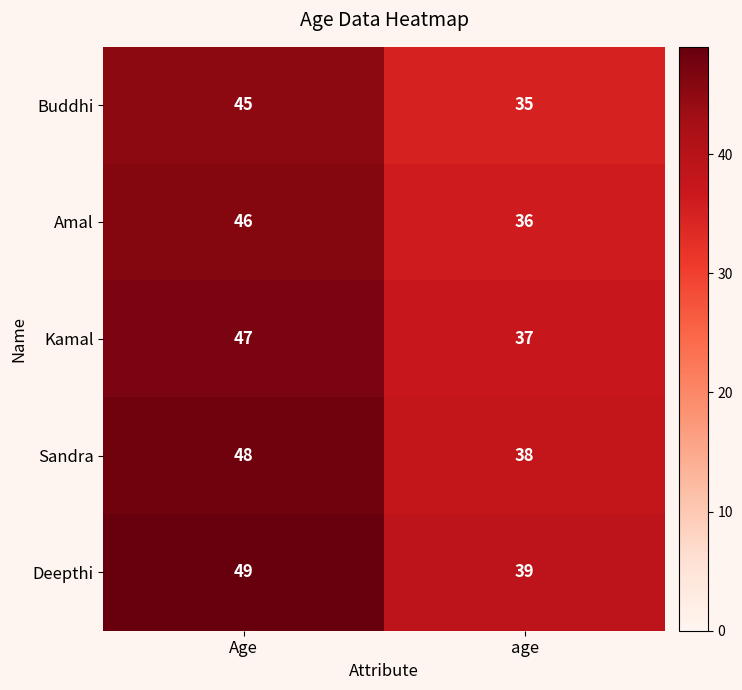

What is the total value across all series at Age?

235